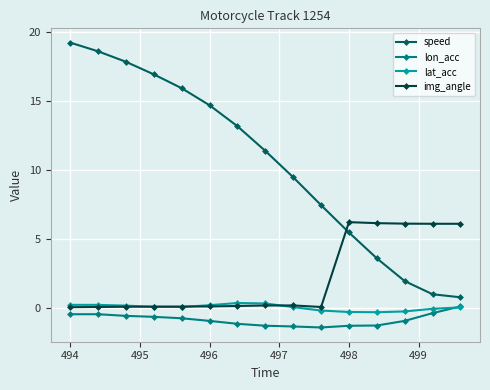

True or false: speed has more than 0 points higher than both neighbors.

False